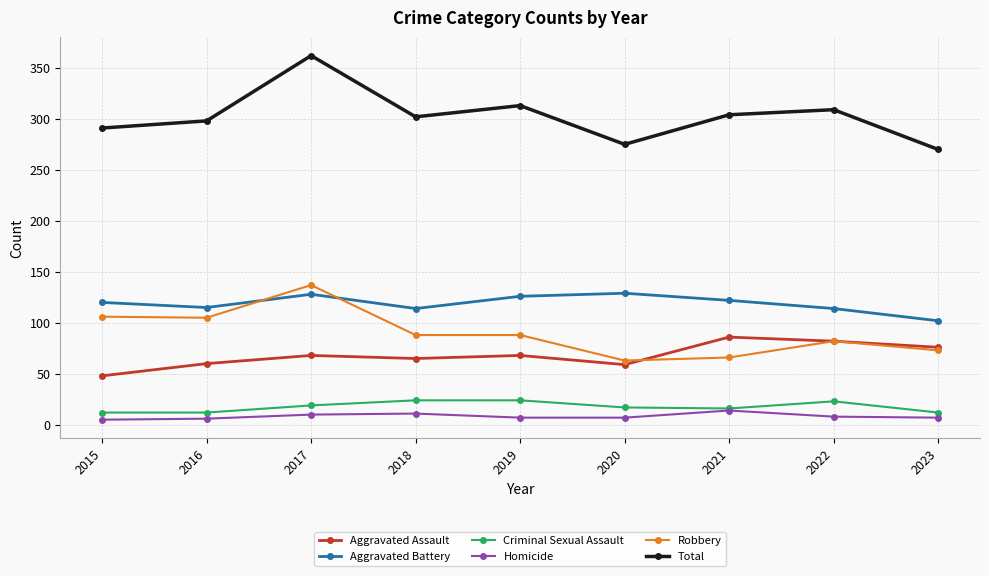

What is the highest value of the Total series?

362